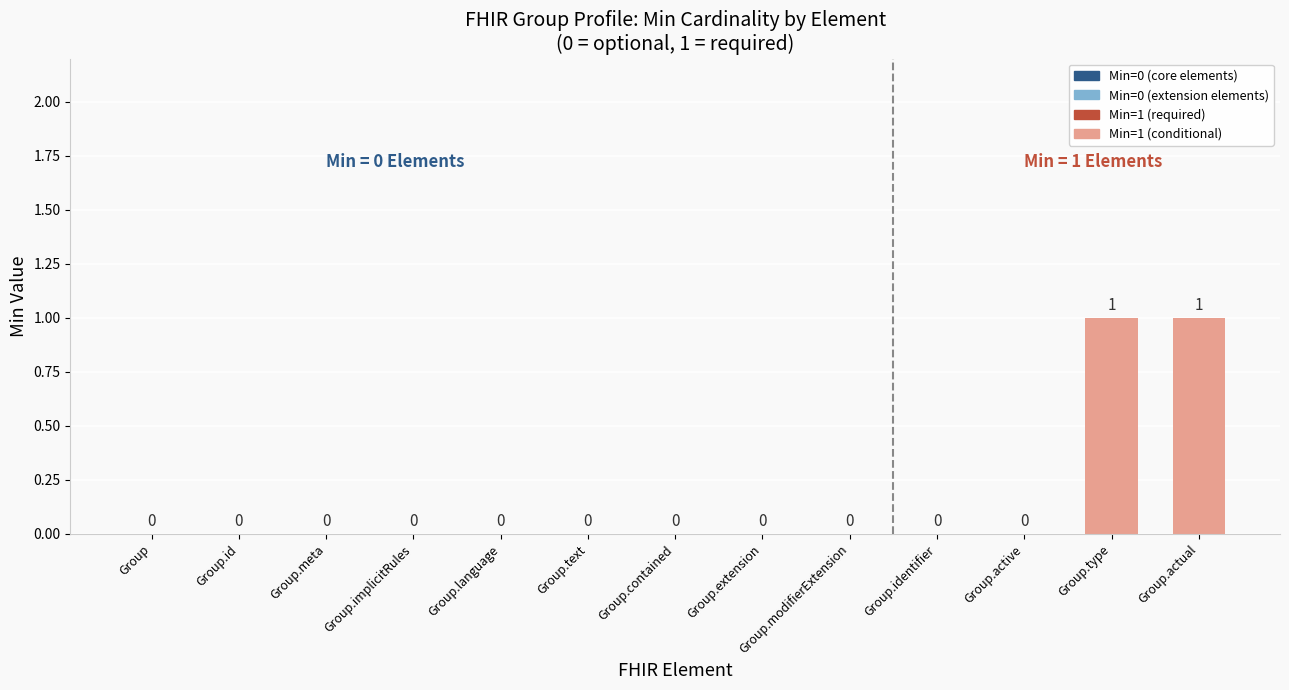

How many values are between 0 and 1?

13